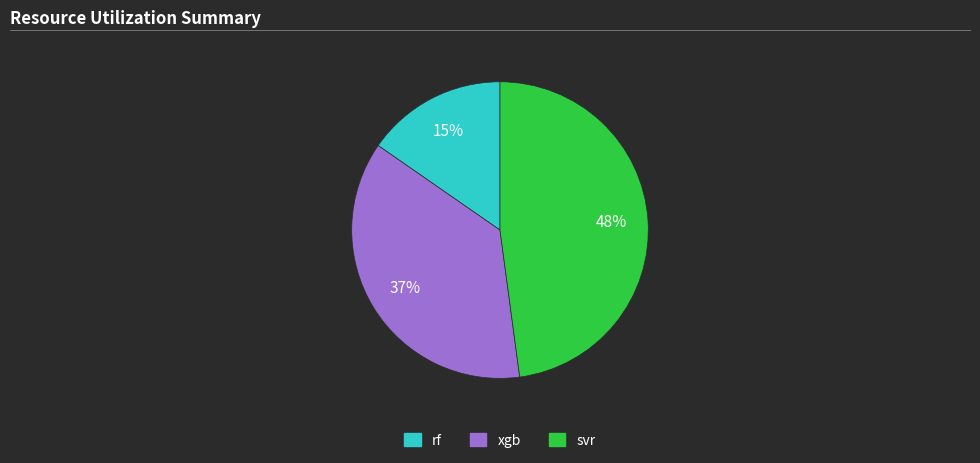

Does any single category account for the majority?

No